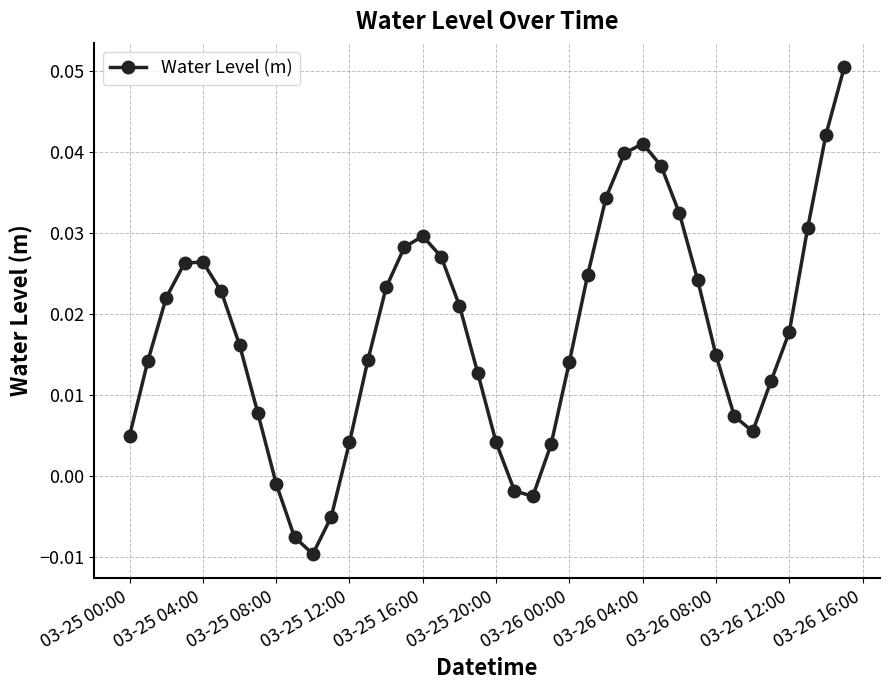

True or false: there are more than 1 points higher than both neighbors.

True